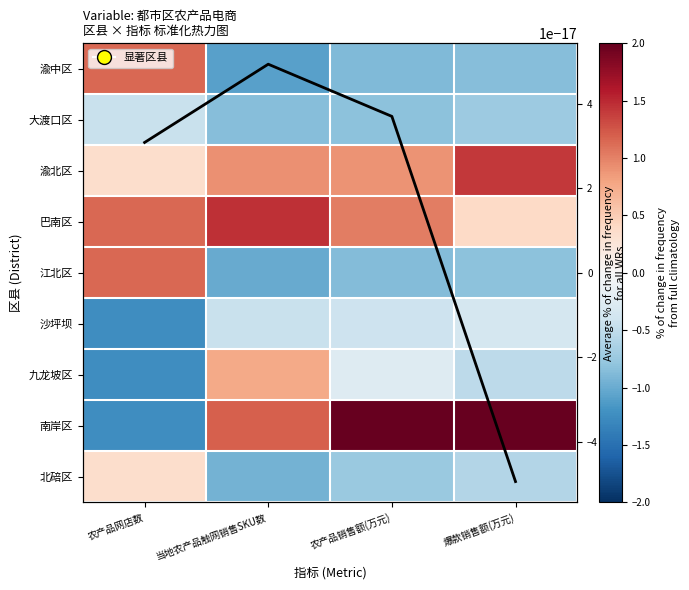

What is the difference between the maximum and second lowest values in the 北碚区 series?

1.1